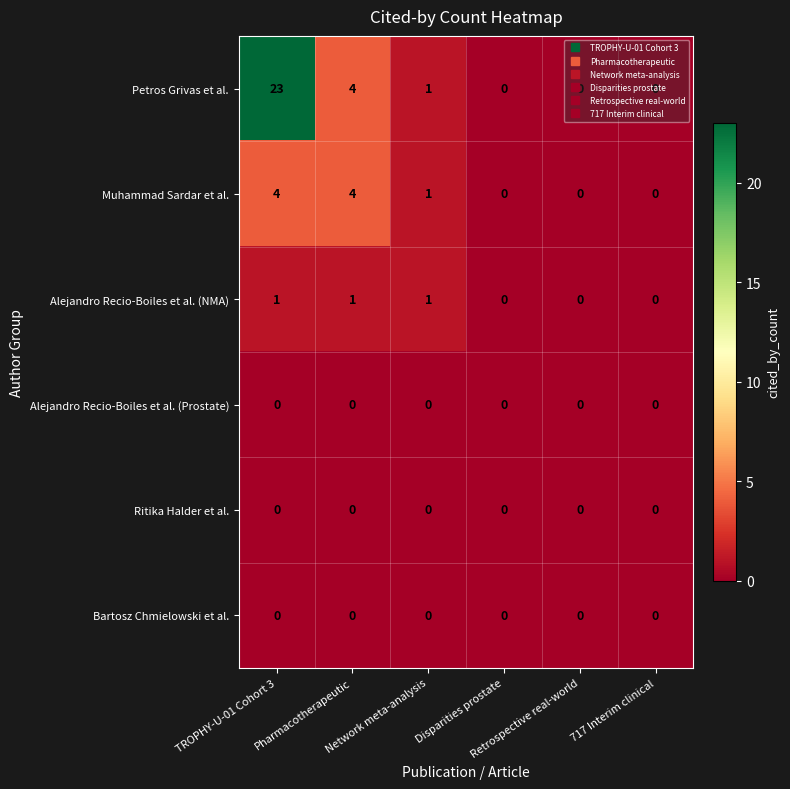

Which series has the widest spread of values?

Petros Grivas et al.